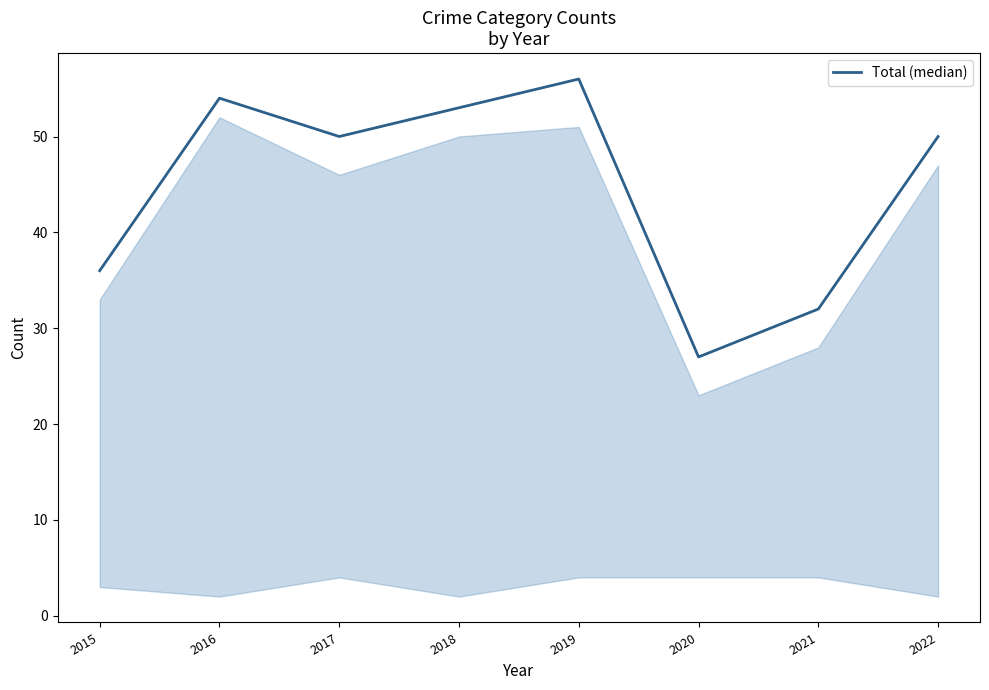

What is the change in value from 2015 to 2017?

+14